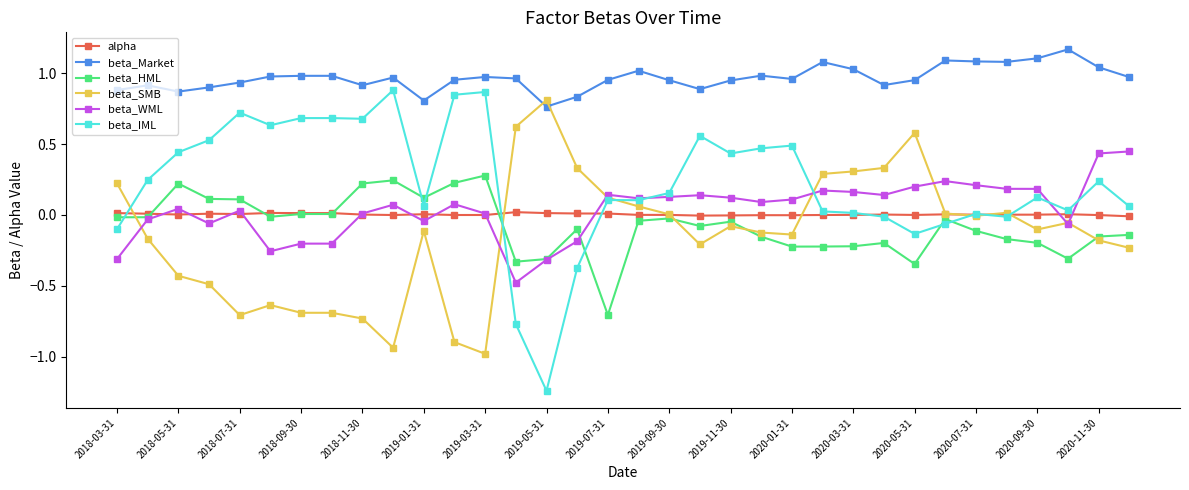

Which series has the largest range (max minus min)?

beta_IML